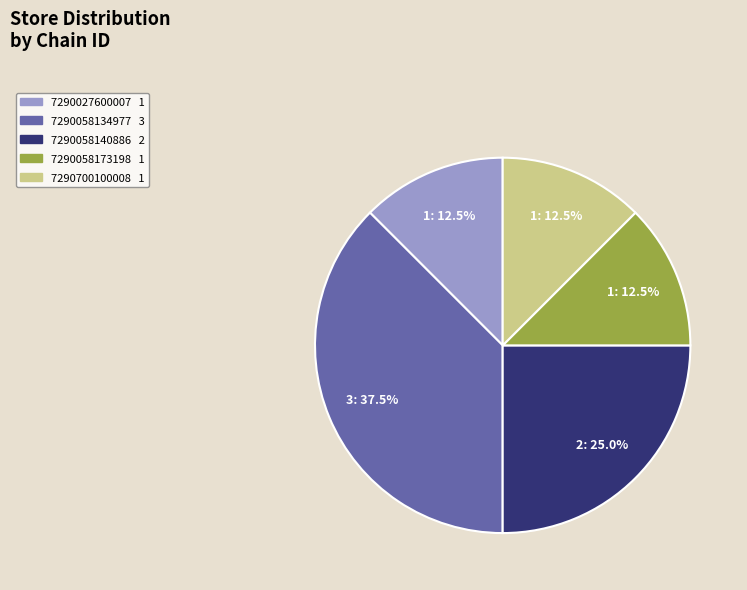

How many segments does this pie chart have?

5